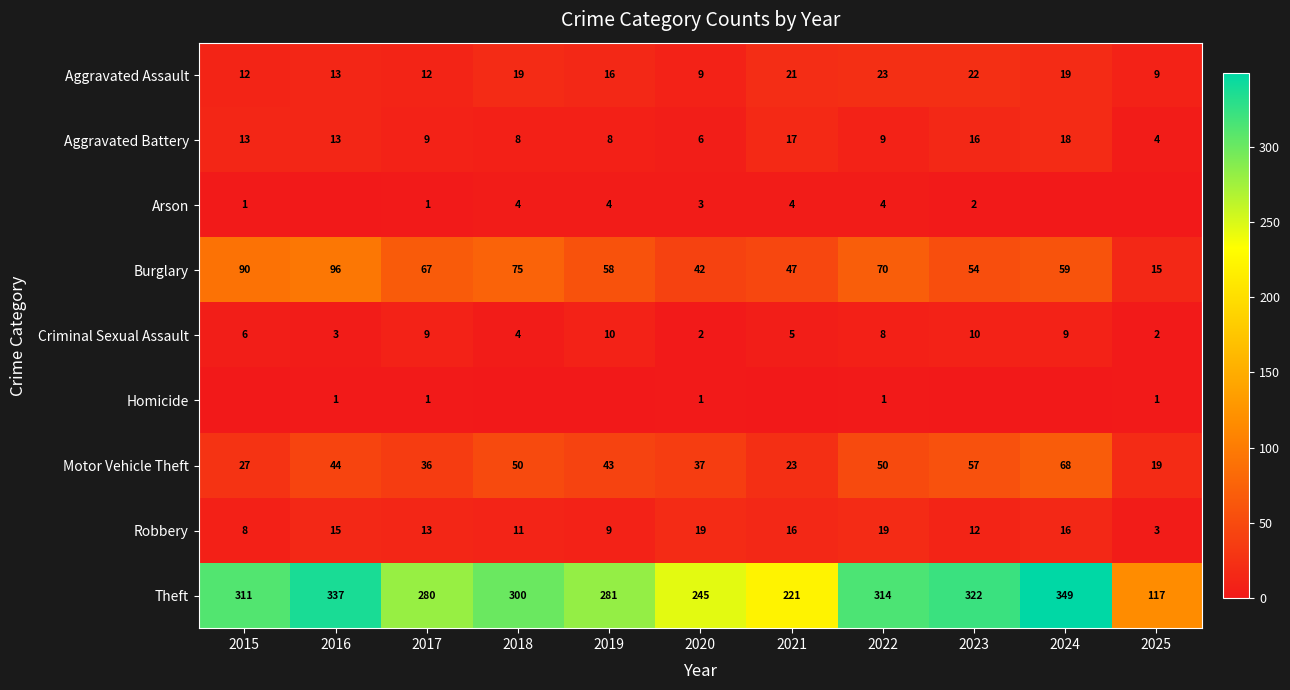

The Criminal Sexual Assault series shows 3 at 2021. True or false?

False